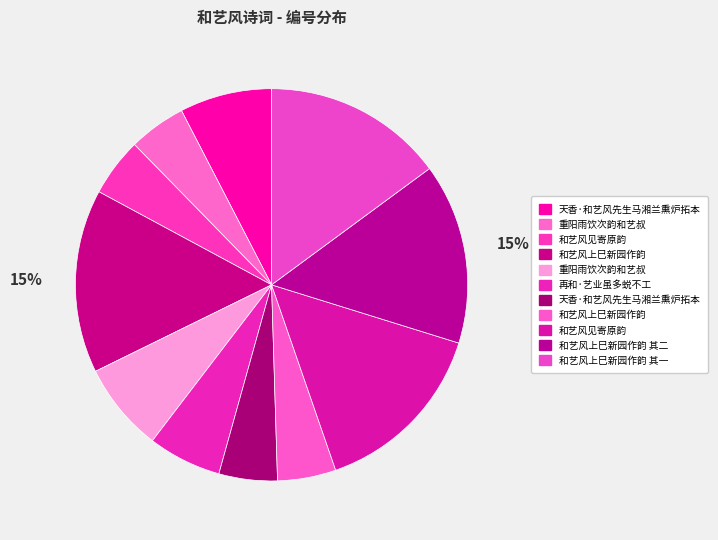

How many segments does this pie chart have?

11